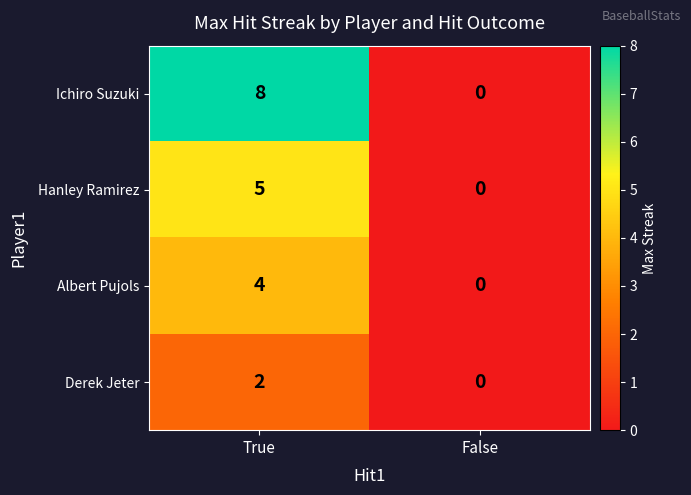

Count the number of categories in the chart.

2